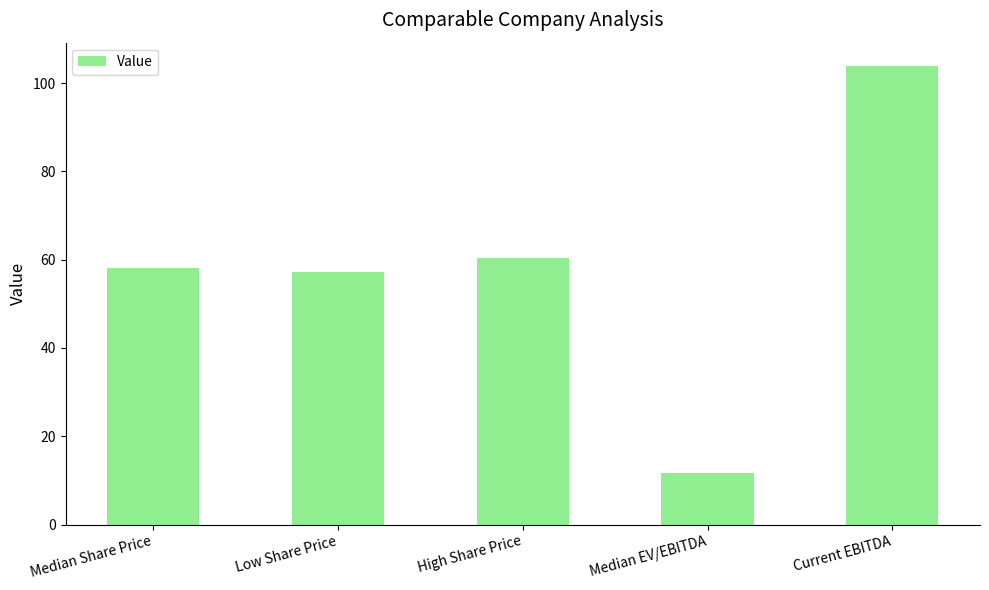

Where does the data first go above 58?

Median Share Price